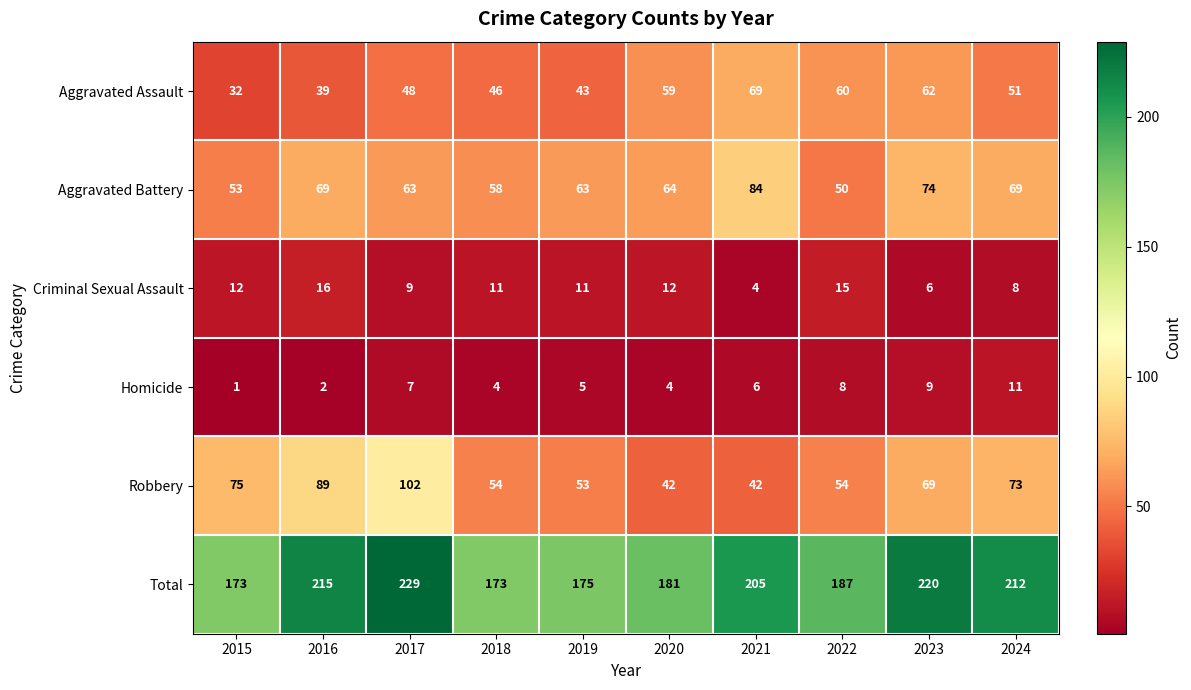

True or false: Homicide has a value of 9 at 2023.

True